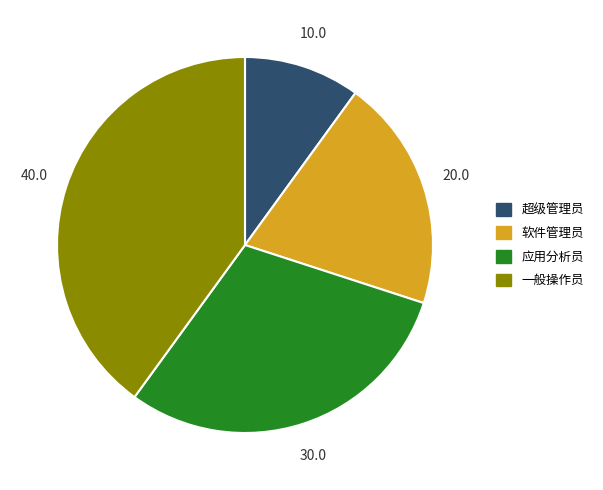

Between 应用分析员 and 软件管理员, which is larger?

应用分析员